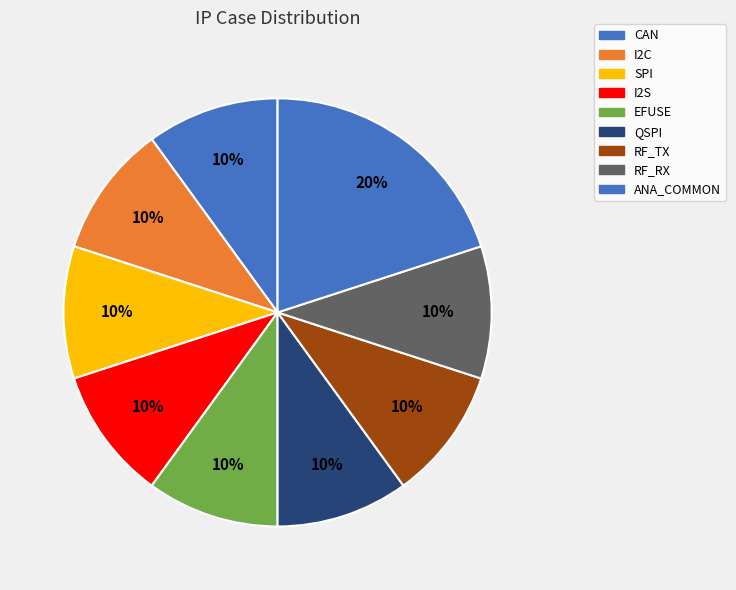

What is the smallest slice in the pie chart?

CAN